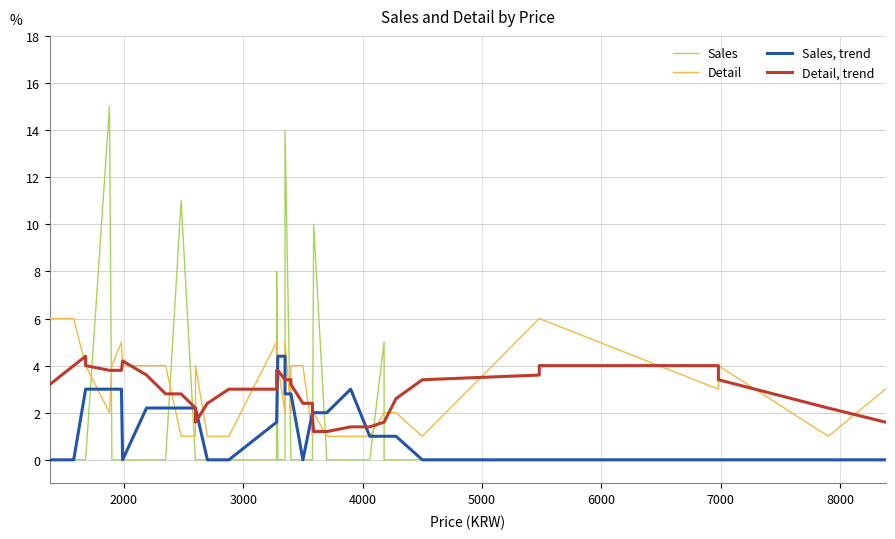

Reading left to right, list all the values displayed in this chart.

Sales: 0.0	0.0	0.0	0.0	15.0	0.0	0.0	0.0	0.0	0.0	11.0	0.0	0.0	0.0	0.0	0.0	0.0	8.0	0.0	0.0	14.0	0.0	0.0	0.0	0.0	0.0	10.0	0.0	0.0	0.0	5.0	0.0	0.0	0.0	0.0	0.0	0.0	0.0	0.0	0.0
Detail: 6.0	6.0	4.0	4.0	2.0	4.0	5.0	4.0	4.0	4.0	1.0	1.0	4.0	1.0	1.0	5.0	4.0	4.0	4.0	2.0	5.0	2.0	4.0	4.0	1.0	1.0	2.0	1.0	1.0	1.0	2.0	2.0	2.0	1.0	6.0	6.0	3.0	4.0	1.0	3.0
Sales, trend: 0.0	0.0	3.0	3.0	3.0	3.0	3.0	0.0	2.2	2.2	2.2	2.2	2.2	0.0	0.0	1.6	1.6	1.6	4.4	4.4	2.8	2.8	2.8	0.0	2.0	2.0	2.0	2.0	3.0	1.0	1.0	1.0	1.0	0.0	0.0	0.0	0.0	0.0	0.0	0.0
Detail, trend: 3.2	4.0	4.4	4.0	3.8	3.8	3.8	4.2	3.6	2.8	2.8	2.2	1.6	2.4	3.0	3.0	3.6	3.8	3.8	3.4	3.4	3.4	3.2	2.4	2.4	1.8	1.2	1.2	1.4	1.4	1.6	1.6	2.6	3.4	3.6	4.0	4.0	3.4	2.2	1.6